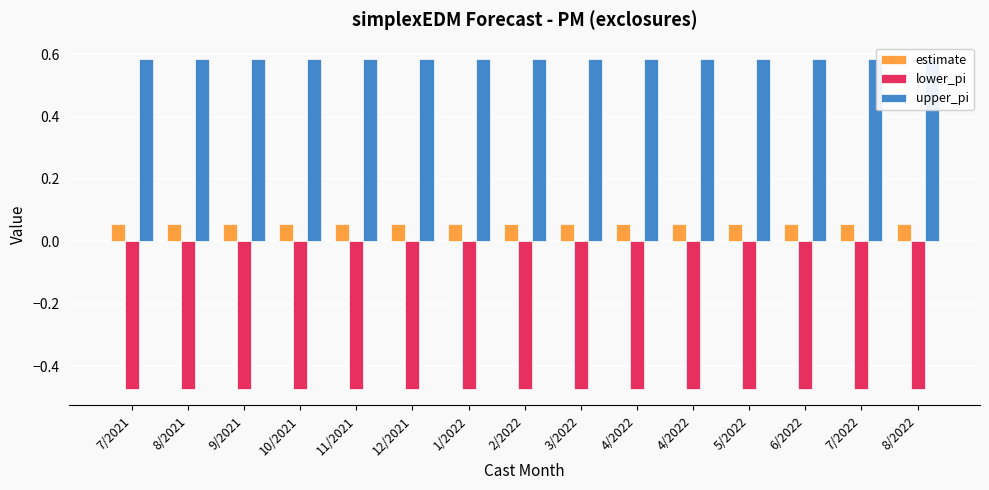

Which series has the largest total across all categories?

upper_pi